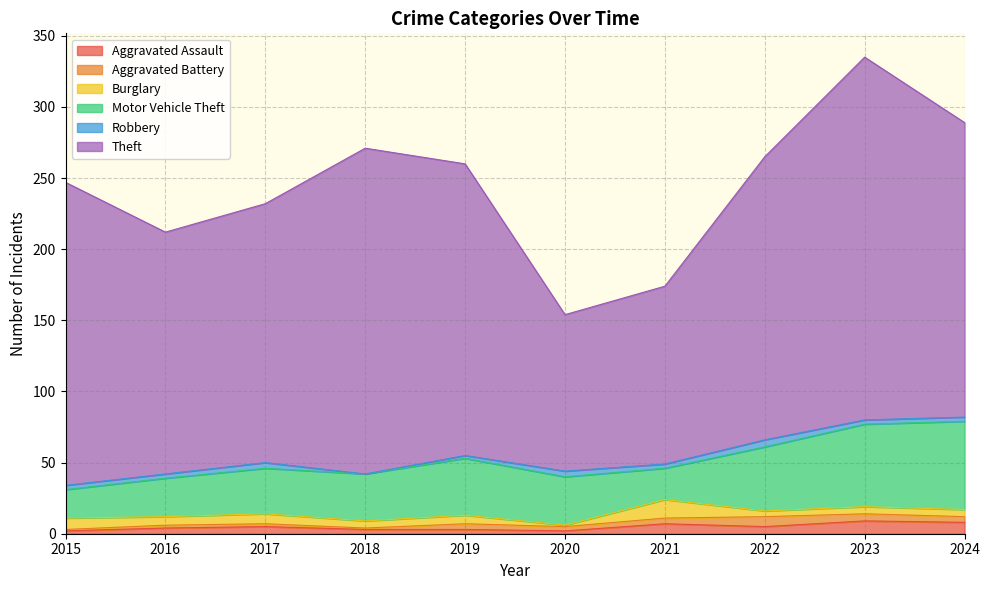

How many values in the Aggravated Assault series are below 5?

5